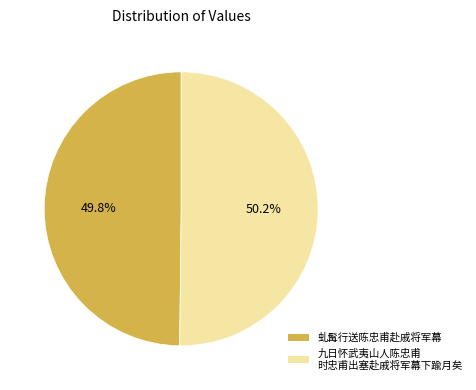

Is there any slice that represents more than half of the pie?

Yes